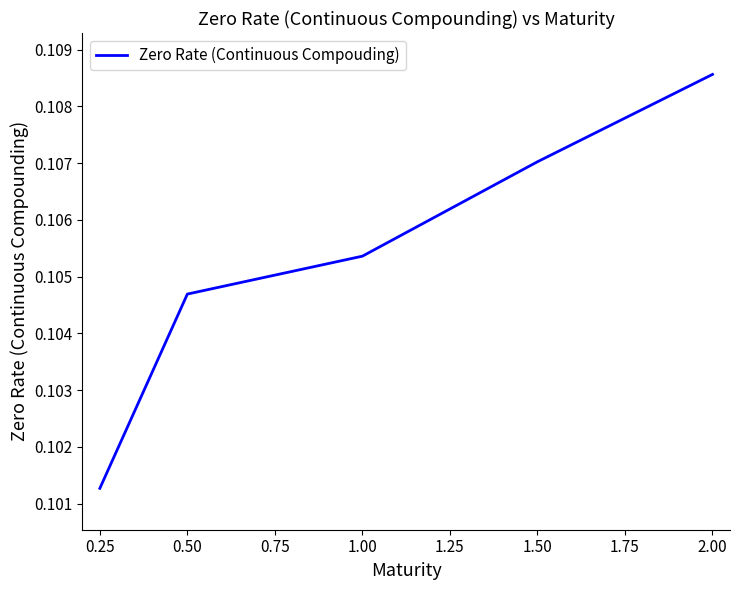

What position from the left is 1.00?

3